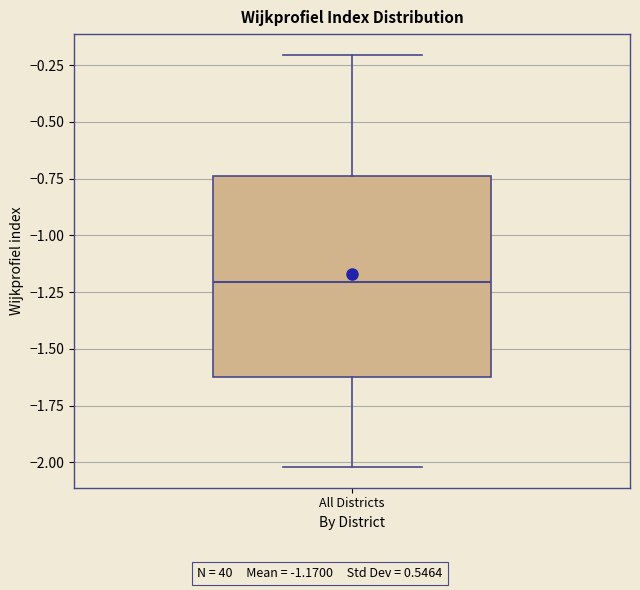

Read this box plot against the y-axis: the position of the median line, the range covered by the box, and the ends of both whiskers. The values are not printed on the chart, so give them approximately, as read against the axis.

median -1.20, box -1.65 to -0.75, whiskers -2.00 to -0.20